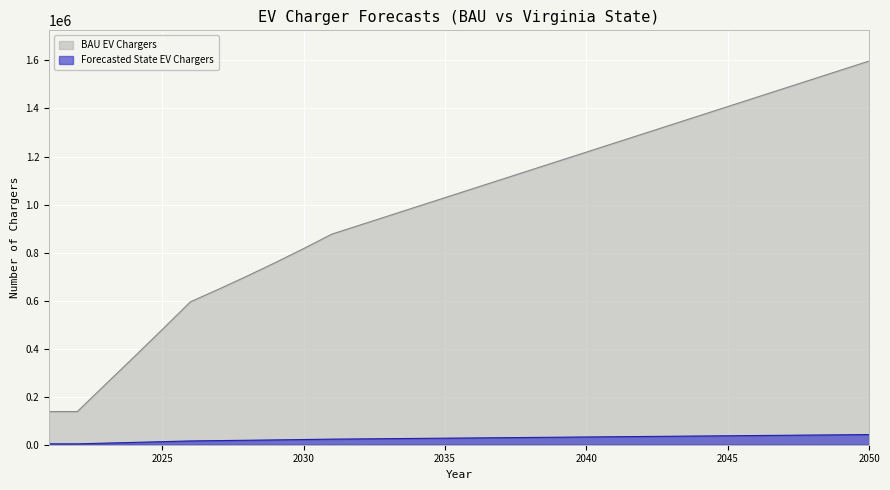

Is it true that Forecasted State EV Chargers equals 8596.9 at 2039?

False